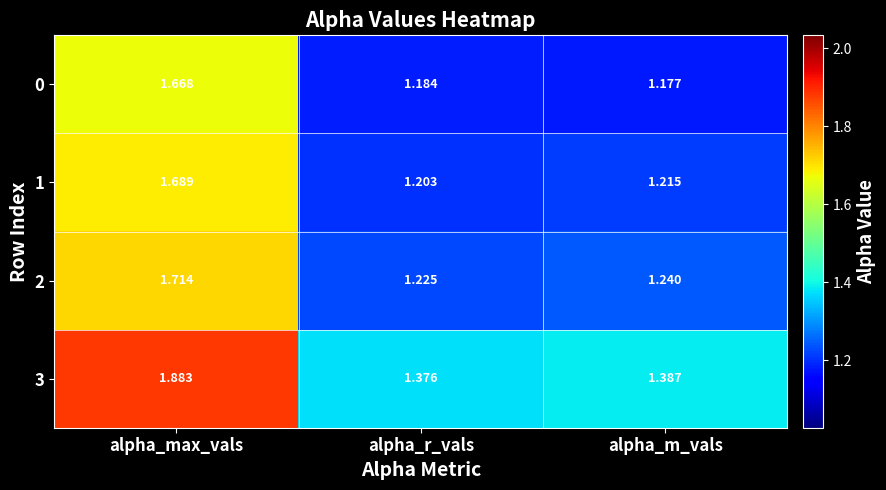

What is the spread (max minus min) of values at alpha_m_vals?

0.2